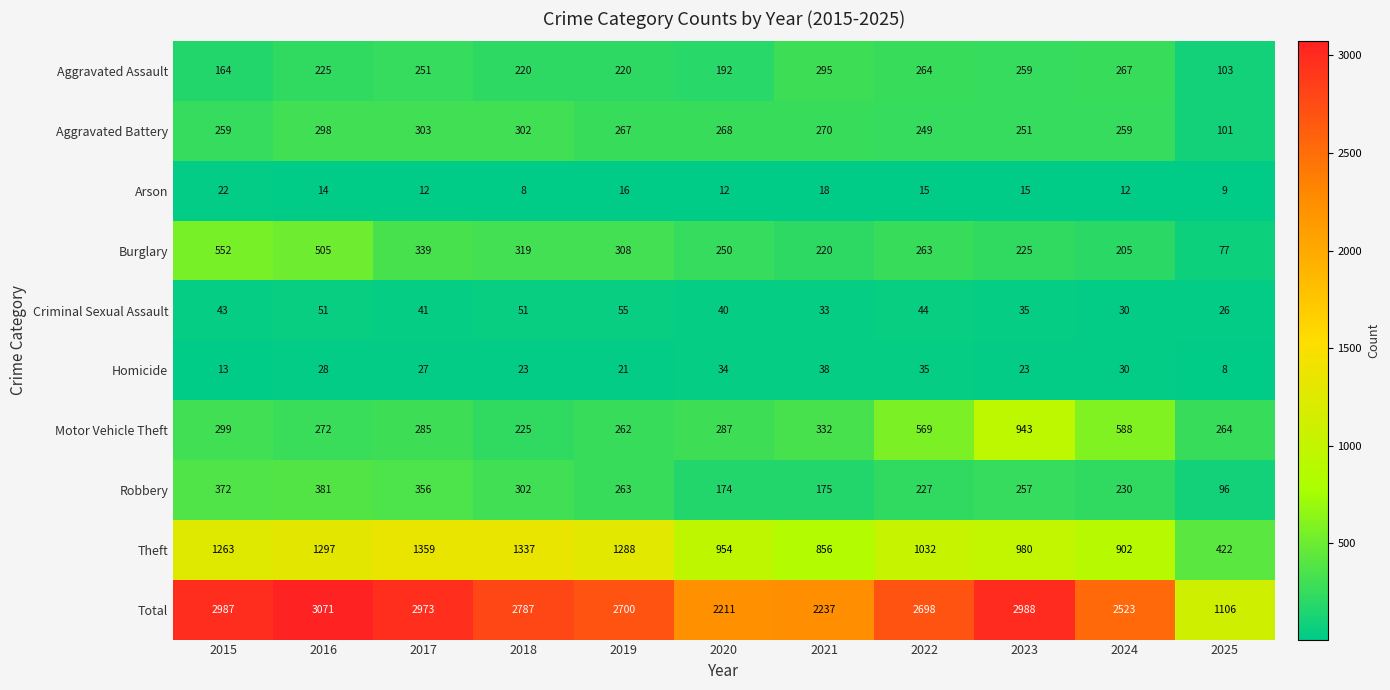

How many data points does each series have?

11